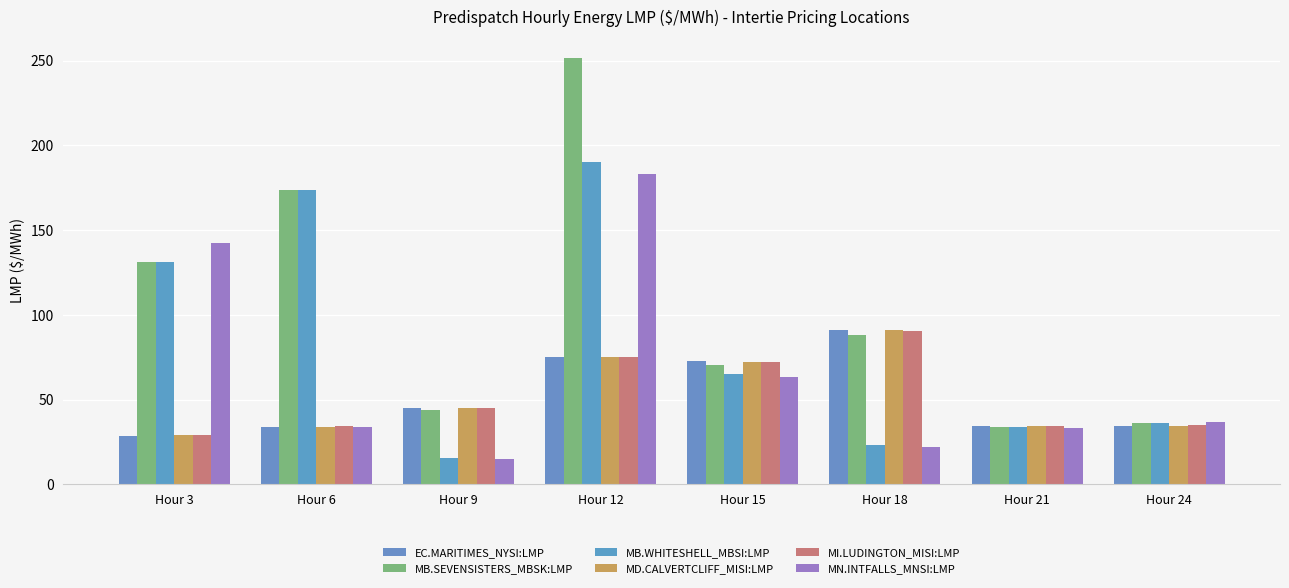

The value of EC.MARITIMES_NYSI:LMP at Hour 12 is 102.3. True or false?

False